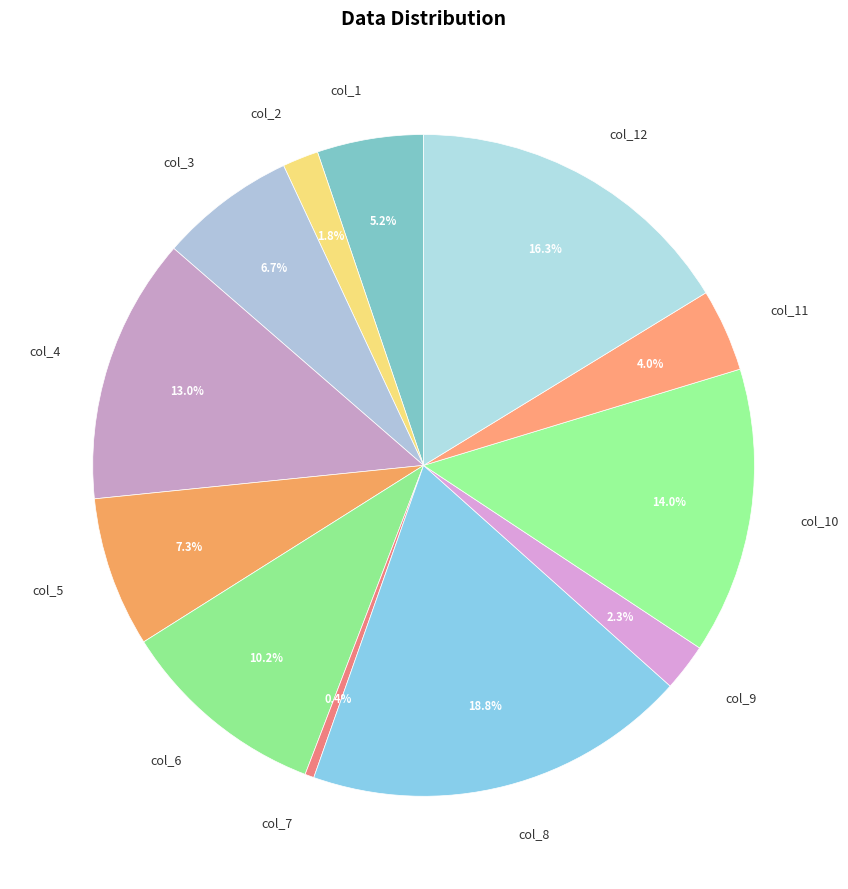

The col_4 slice represents 7% of the pie. True or false?

False